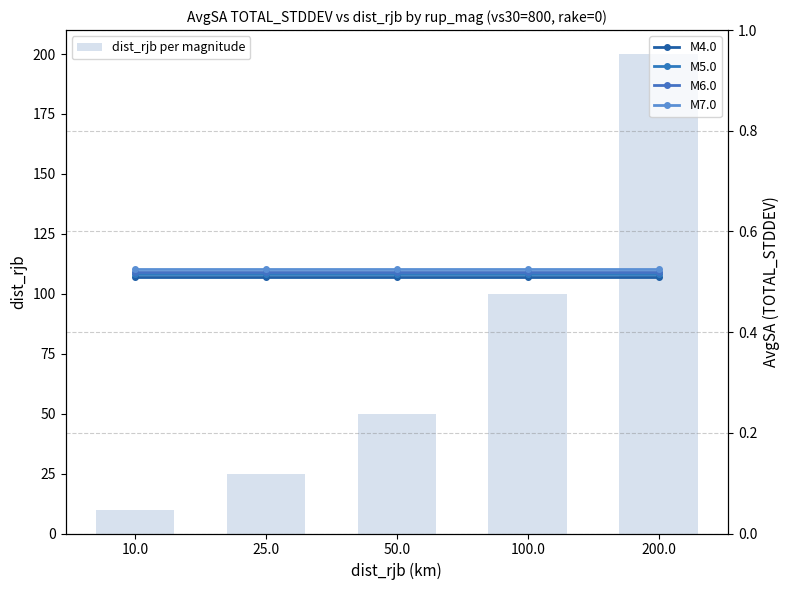

At which label does M7.0 reach its peak?

10.0